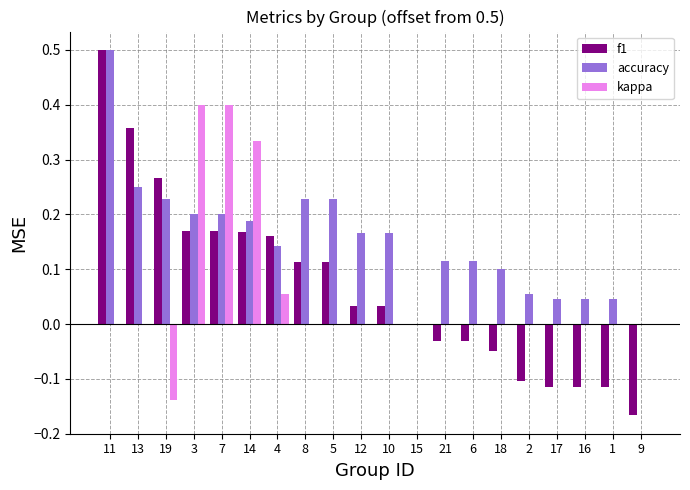

True or false: accuracy has a value of 0.2 at 8.

True